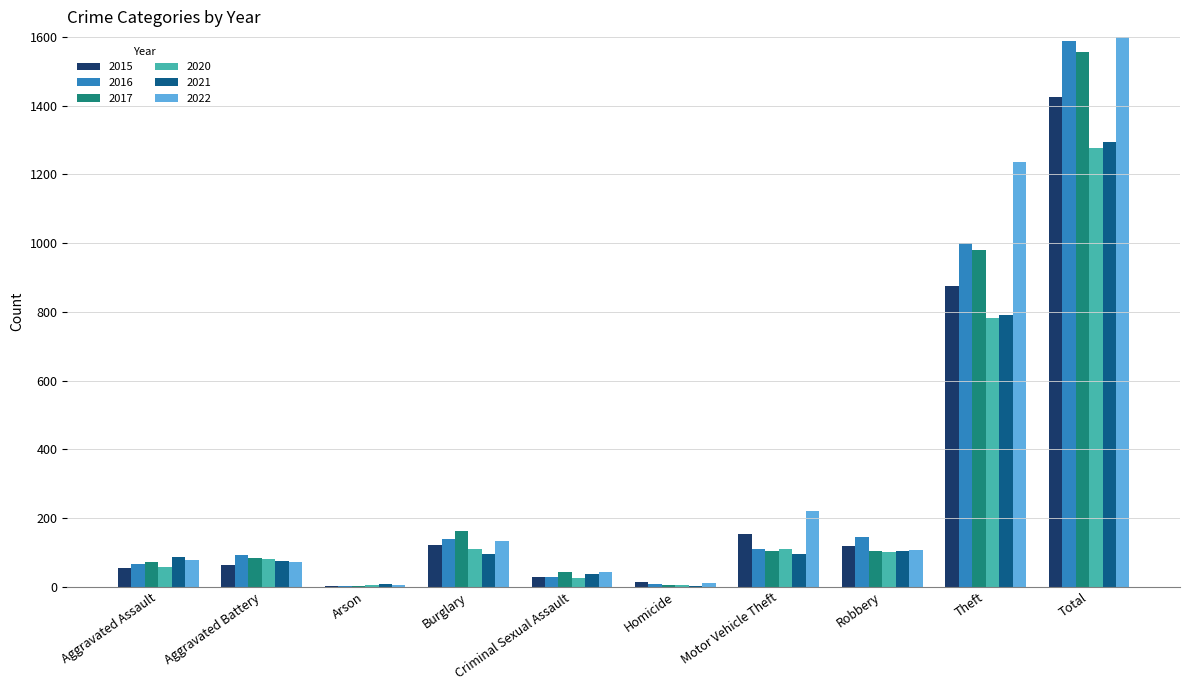

What is the label of the 1st bar from the right?

Total